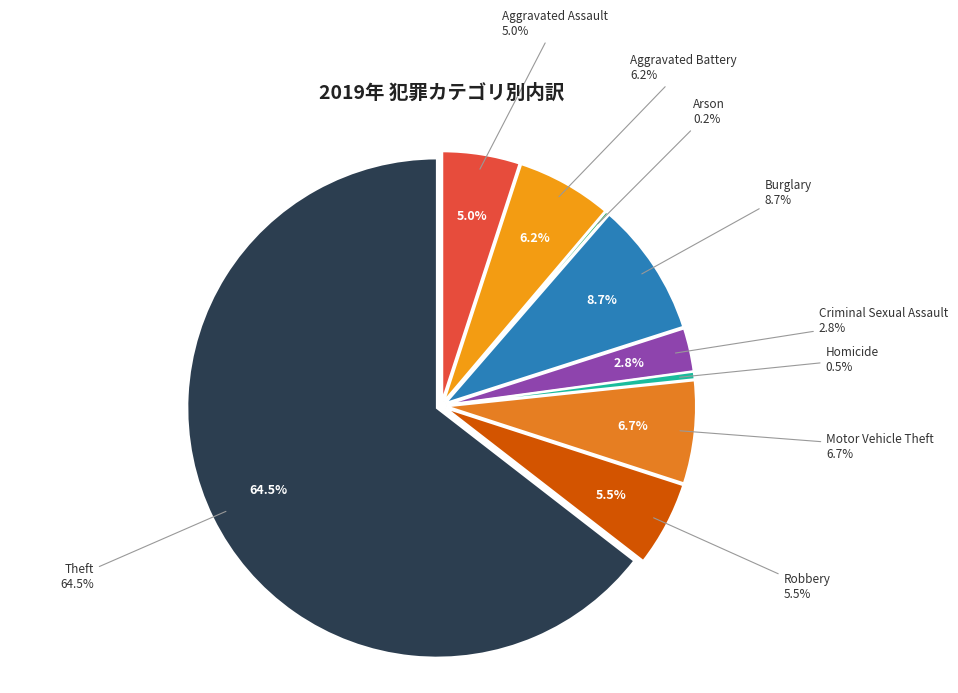

Does Aggravated Assault represent more than half of the total?

No